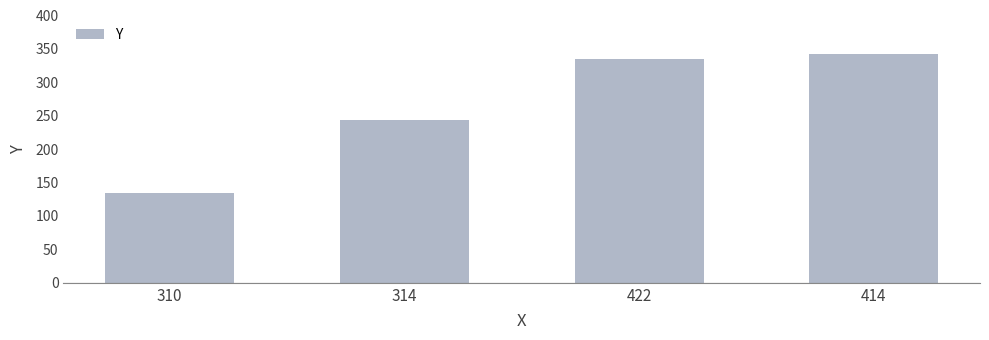

What is the sum of the values at 414 and 314?

586